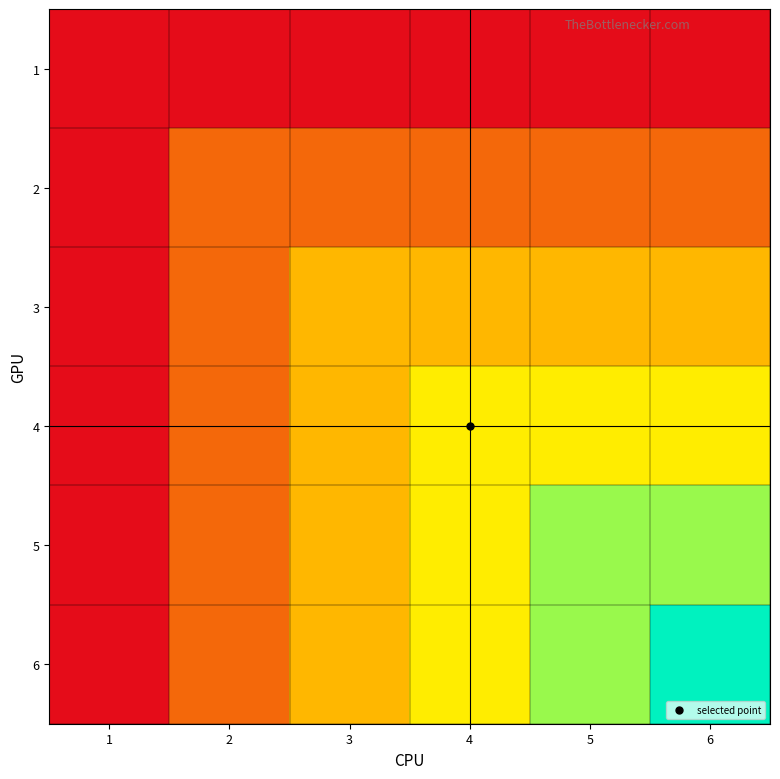

Reading left to right, list all the values displayed in this chart.

1: 1=1	2=1	3=1	4=1	5=1	6=1
2: 1=1	2=2	3=2	4=2	5=2	6=2
3: 1=1	2=2	3=3	4=3	5=3	6=3
4: 1=1	2=2	3=3	4=4	5=4	6=4
5: 1=1	2=2	3=3	4=4	5=5	6=5
6: 1=1	2=2	3=3	4=4	5=5	6=6